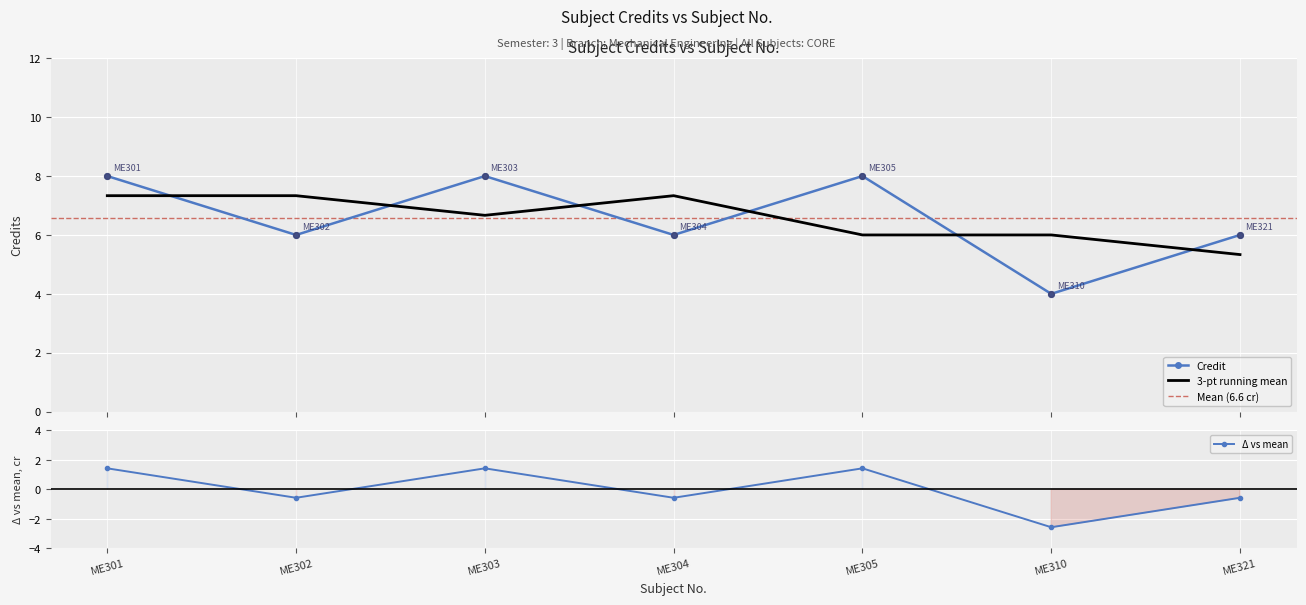

What is the change in value from ME305 to ME310?

-4